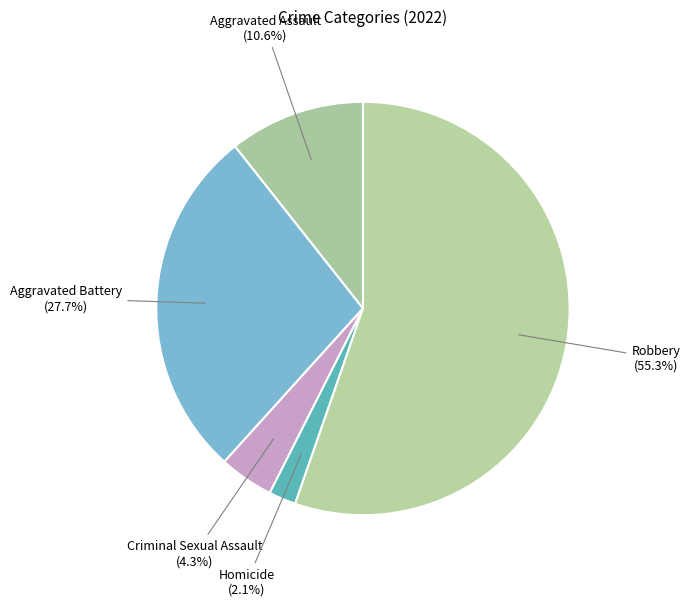

The Homicide slice represents 11% of the pie. True or false?

False